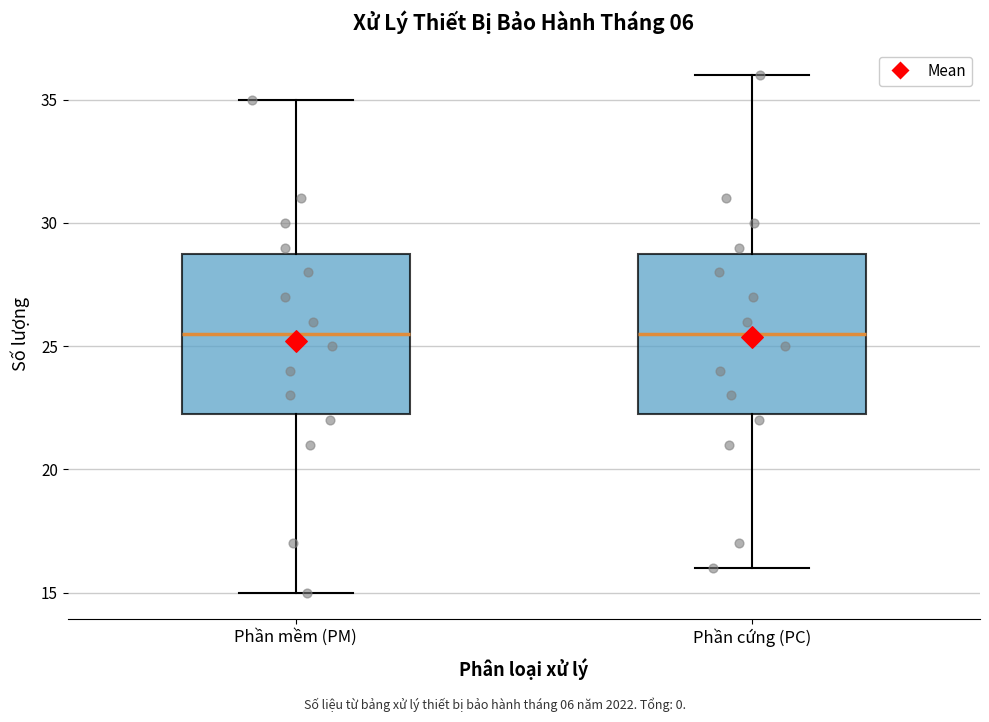

Where is the upper edge of the box for Phần mềm (PM) on the y-axis? The values are not printed on the chart, so give them approximately, as read against the axis.

29.0